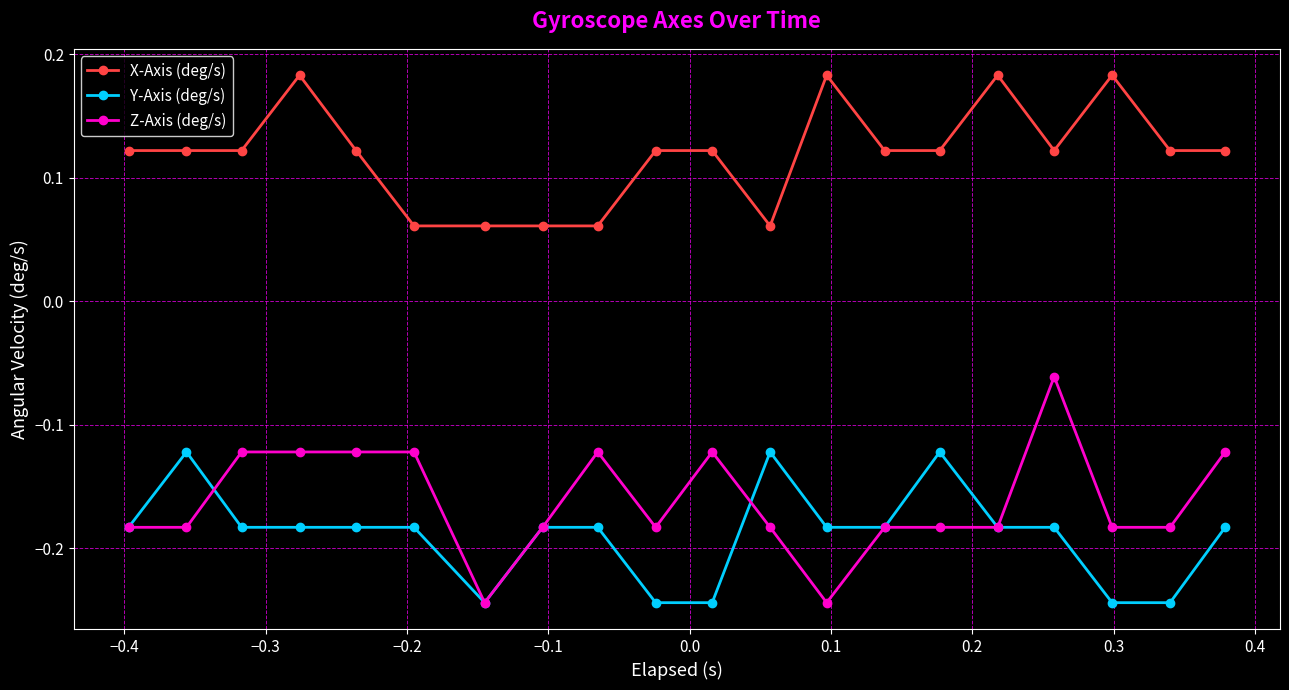

At how many categories does at least one series exceed 0?

20